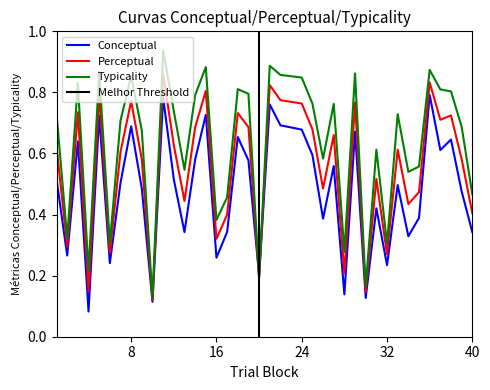

What is the spread (max minus min) of values at 19?

0.2